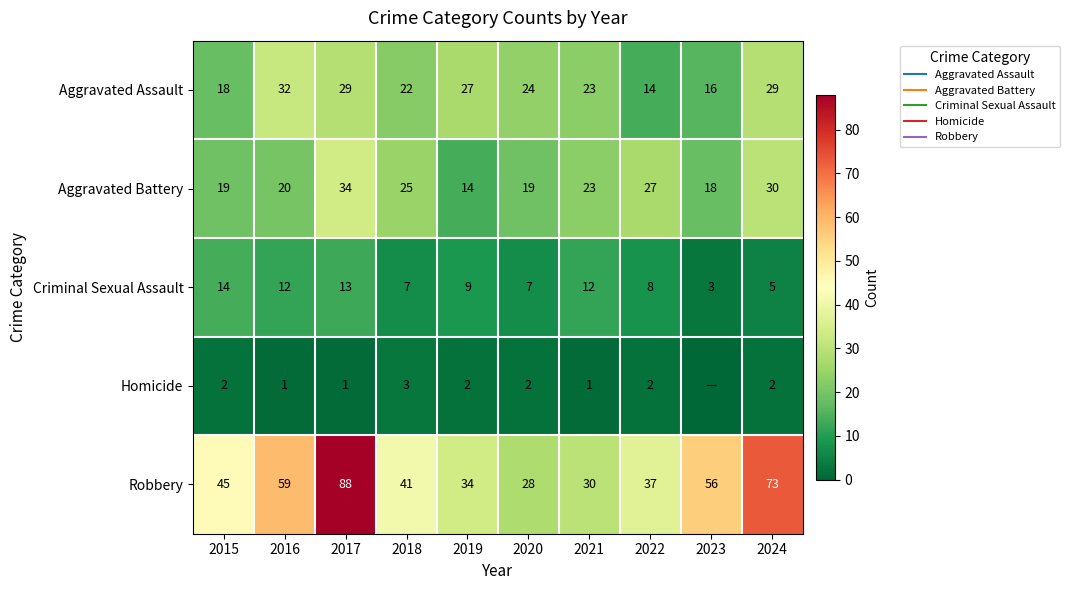

What is the lowest value of the Aggravated Assault series?

14